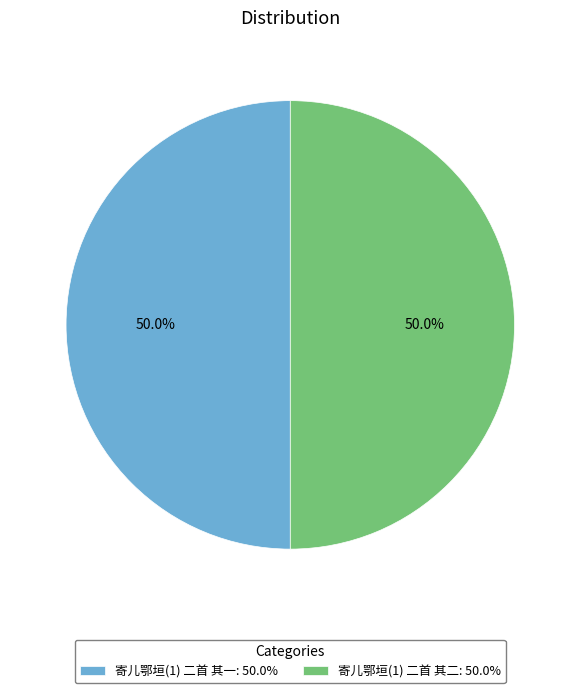

What percentage is NOT represented by 寄儿鄂垣(1) 二首 其二: 50.0%?

50.0%